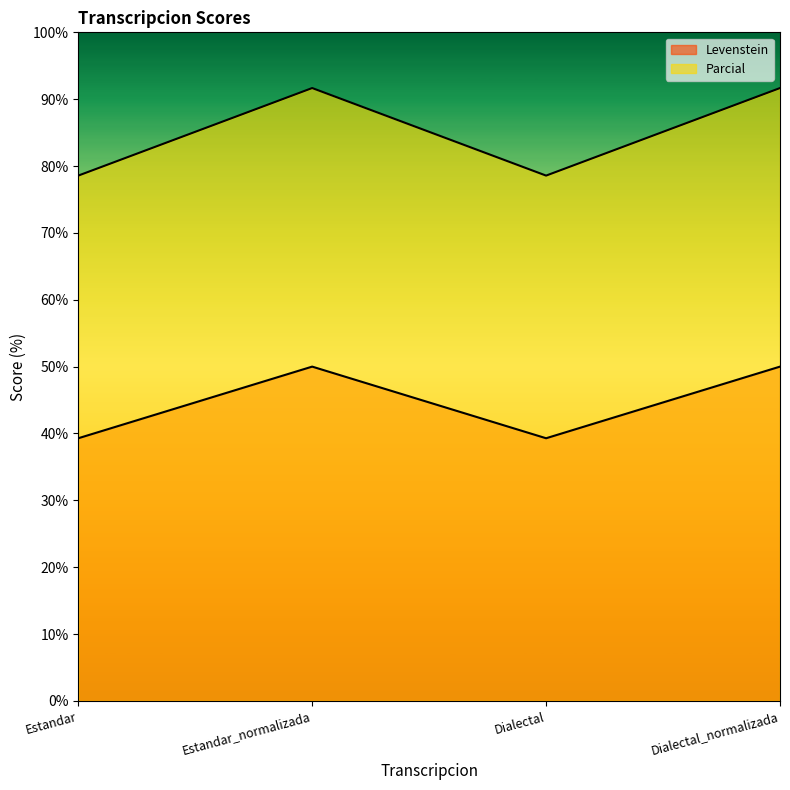

What is the approximate value of Levenstein at Estandar_normalizada?

50.0